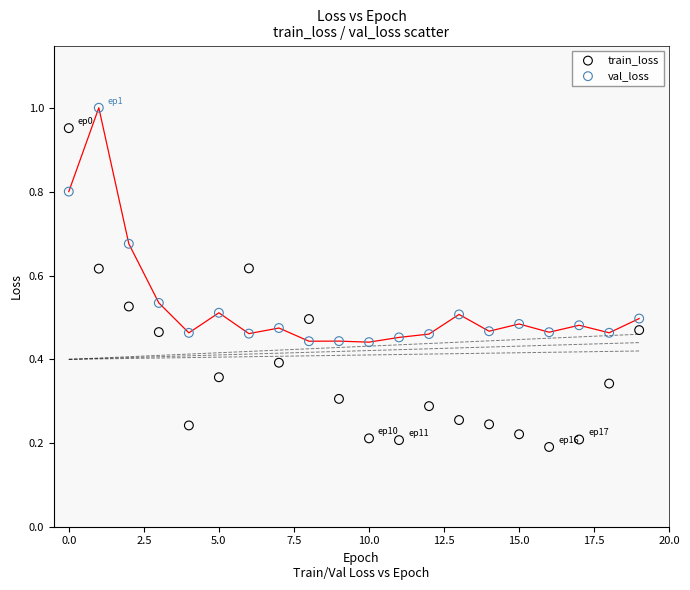

Which series has the widest spread of Y values?

train_loss